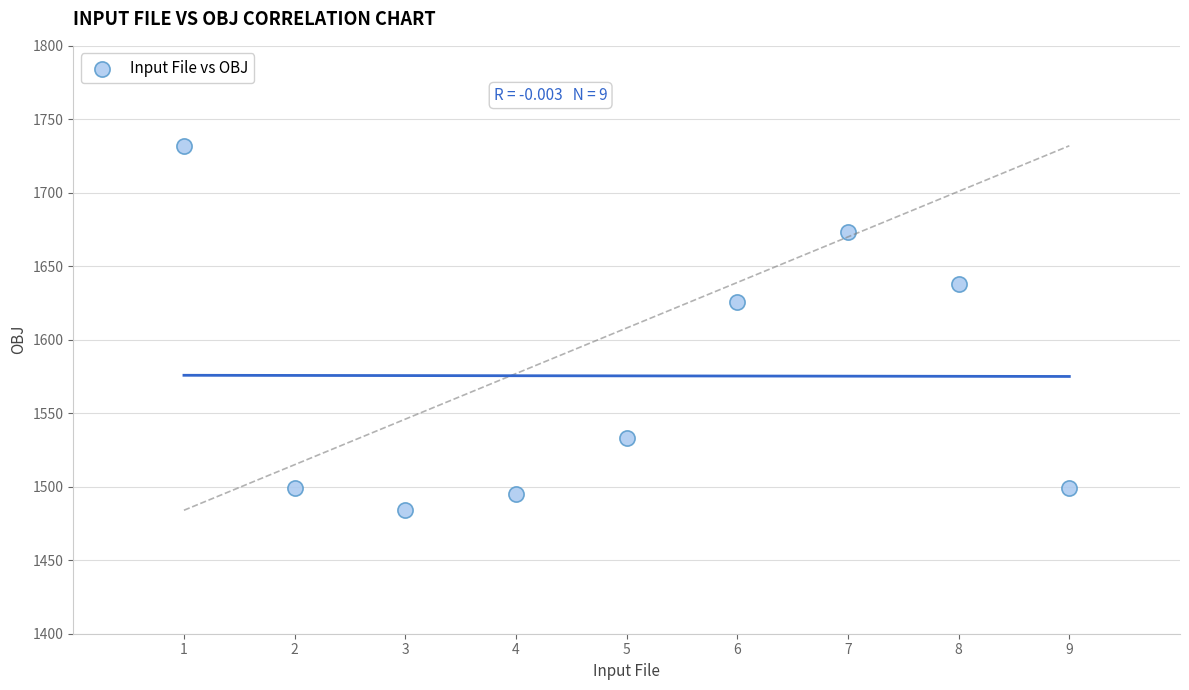

What Y value in the scatter plot is closest to 1608?

1626